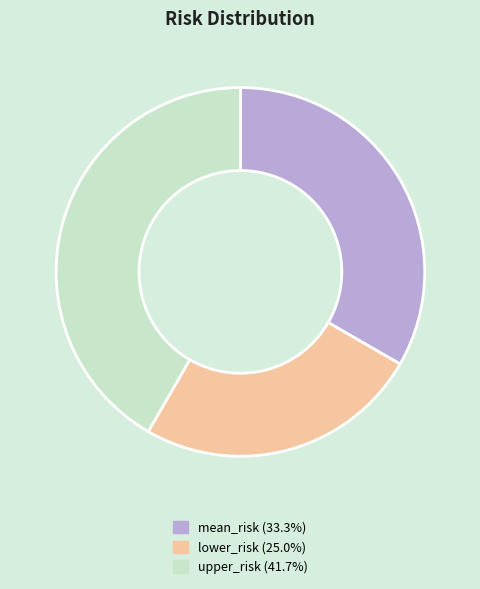

What is the largest slice in the pie chart?

upper_risk